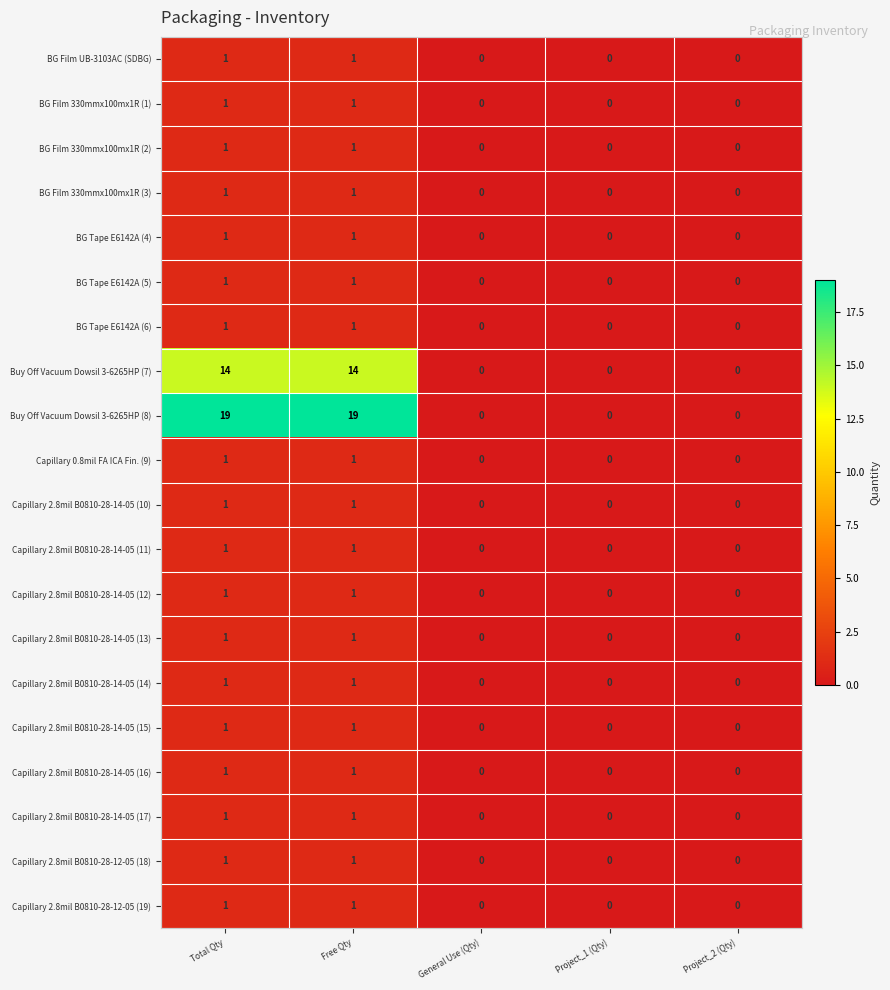

The value of Capillary 2.8mil B0810-28-14-05 (14) at Free Qty is 1. True or false?

True